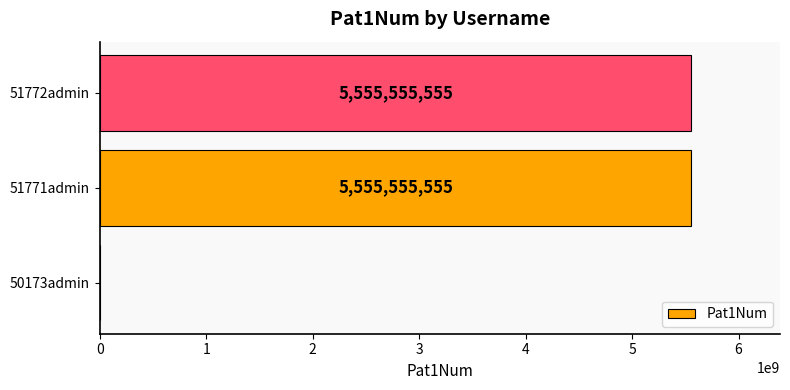

What is the sum of the values at 50173admin and 51772admin?

5555555555